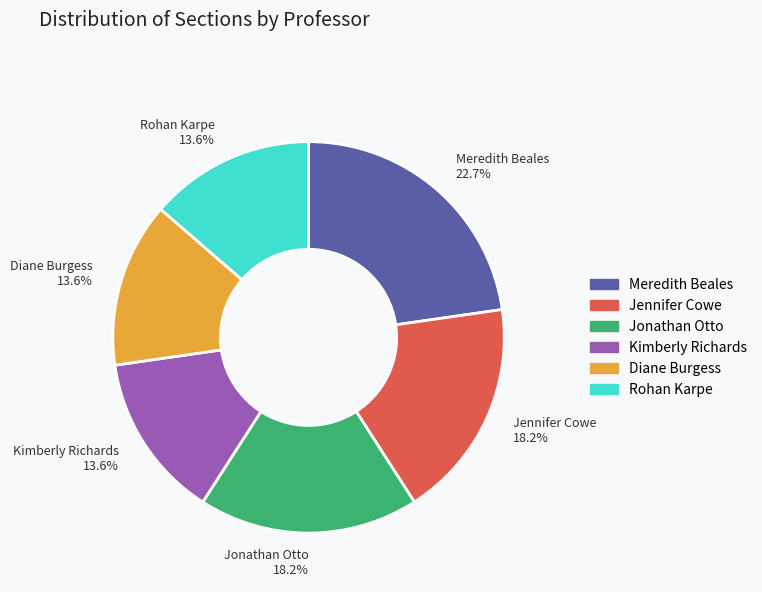

To the nearest percent, what is the difference between the largest and smallest slice percentages?

9%